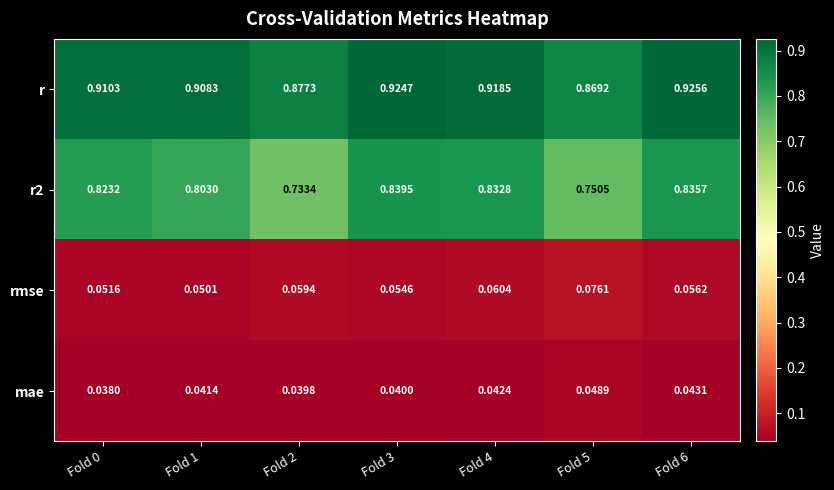

Which series has the largest total across all categories?

r